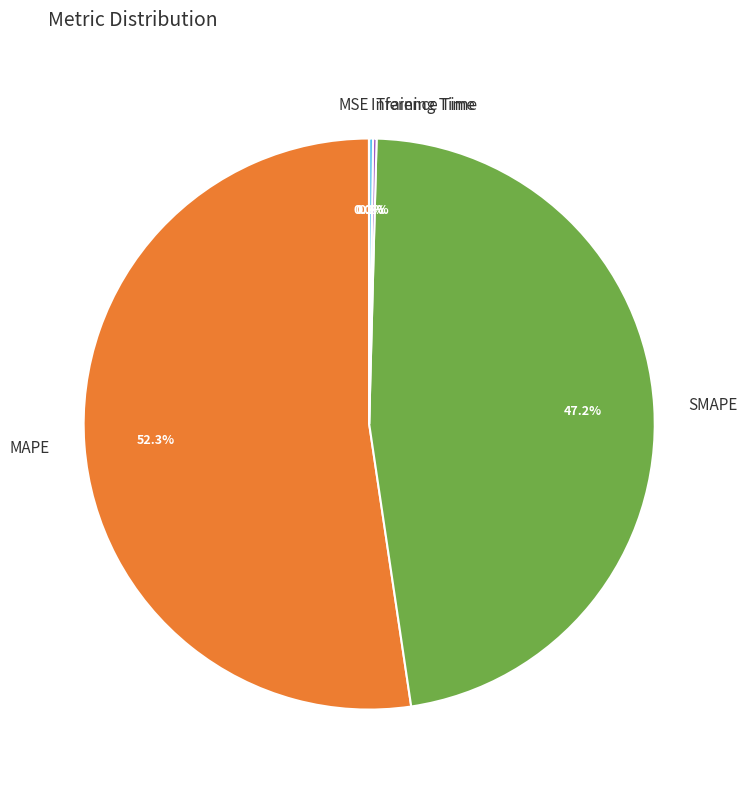

To the nearest percent, what is the difference between the largest and smallest slice percentages?

52%